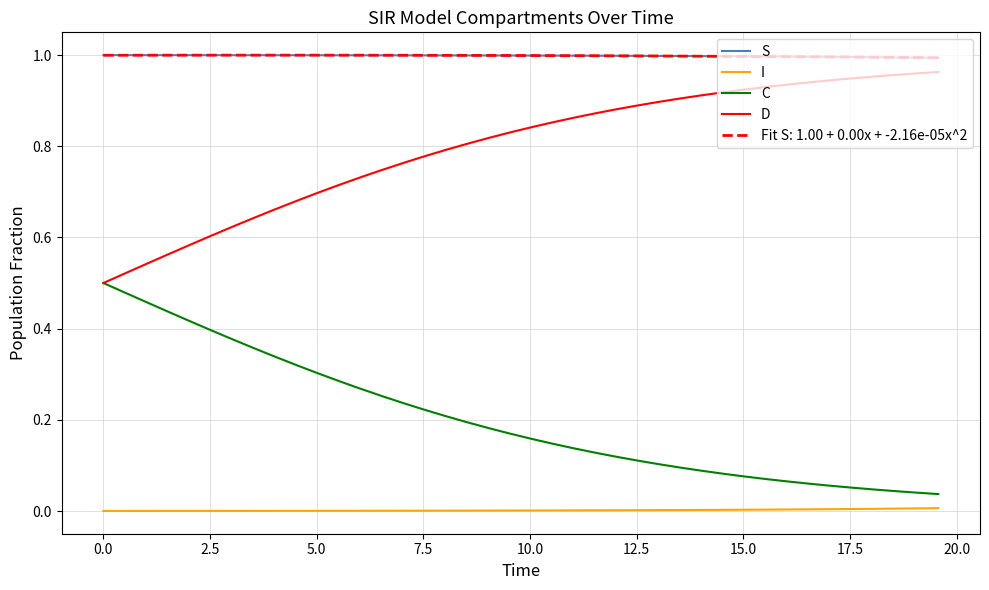

What is the sum of all D values?

31.9